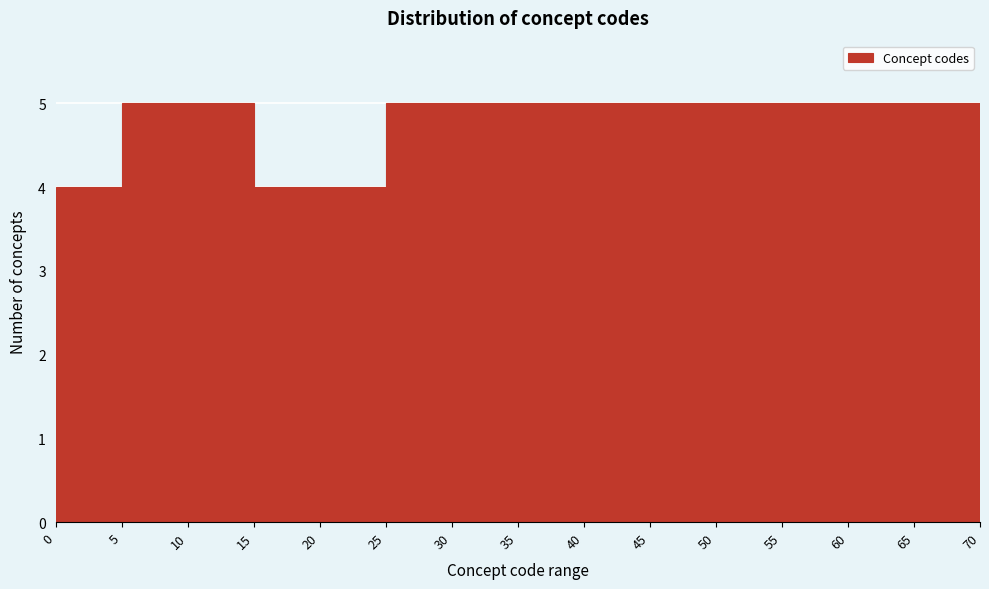

Reading left to right, list every bar in this chart as the range it spans on the x-axis followed by its height. The values are not printed on the chart, so give them approximately, as read against the axis.

0 to 5: 4
5 to 10: 5
10 to 15: 5
15 to 20: 4
20 to 25: 4
25 to 30: 5
30 to 35: 5
35 to 40: 5
40 to 45: 5
45 to 50: 5
50 to 55: 5
55 to 60: 5
60 to 65: 5
65 to 70: 5